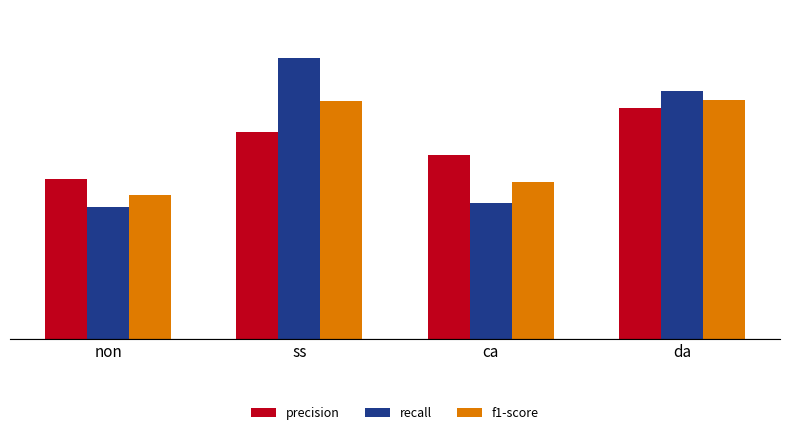

At which label does recall reach its minimum?

non